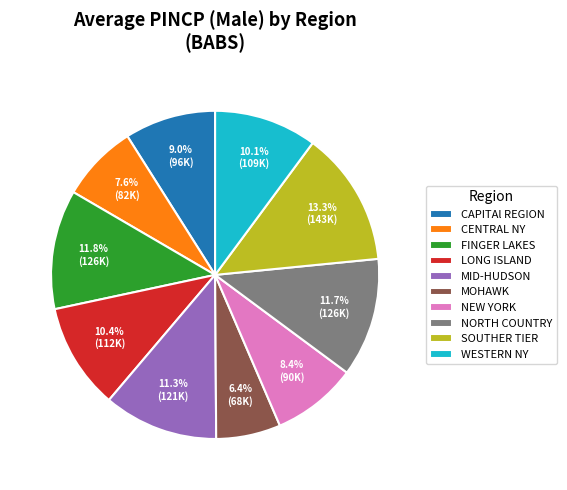

The CENTRAL NY slice represents 8% of the pie. True or false?

True